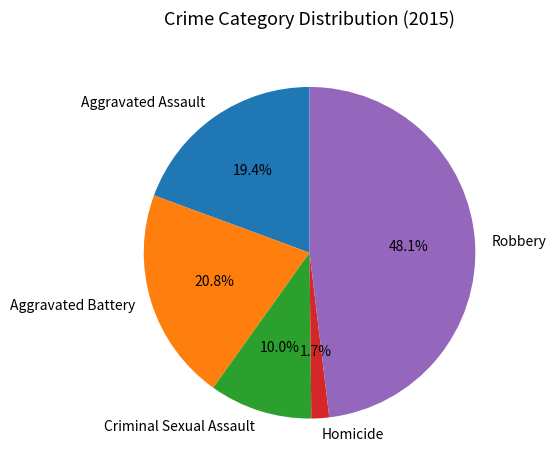

To the nearest percent, what is the combined percentage of Criminal Sexual Assault and Robbery?

58%